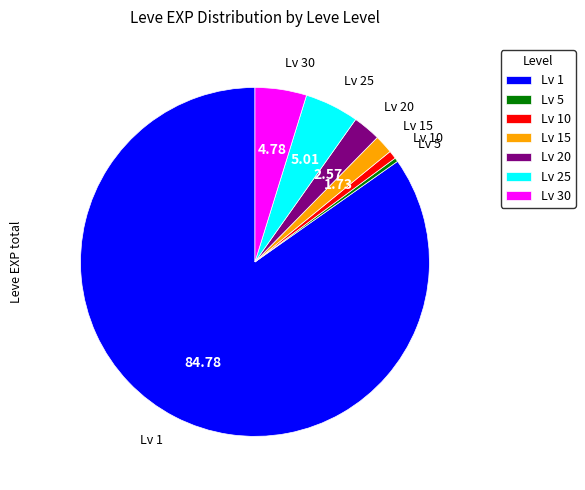

How many segments does this pie chart have?

7